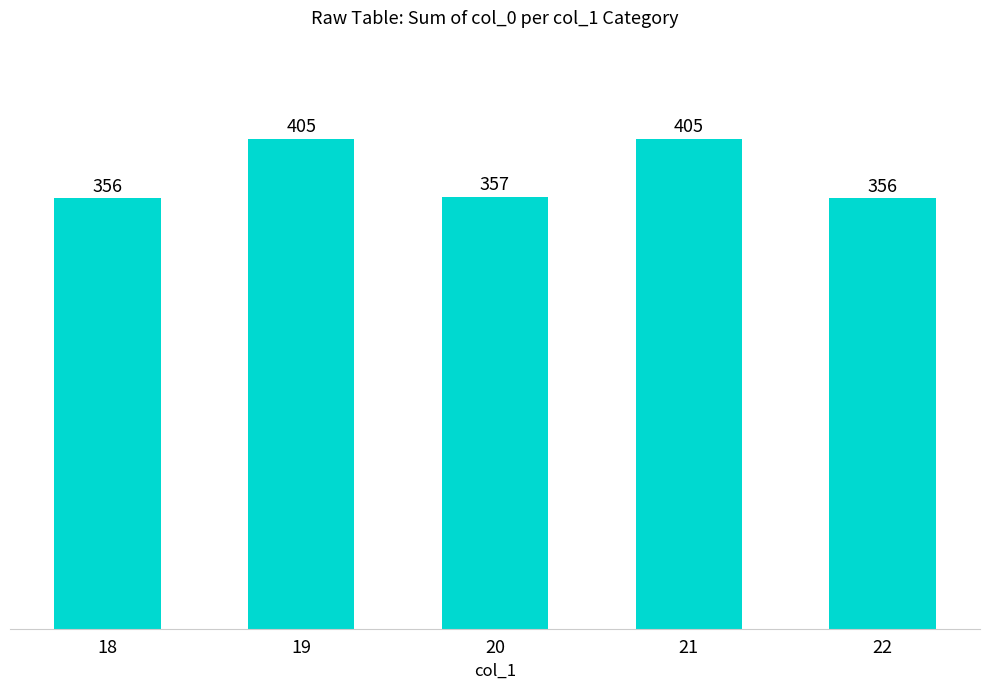

What is the sum of all values?

1879